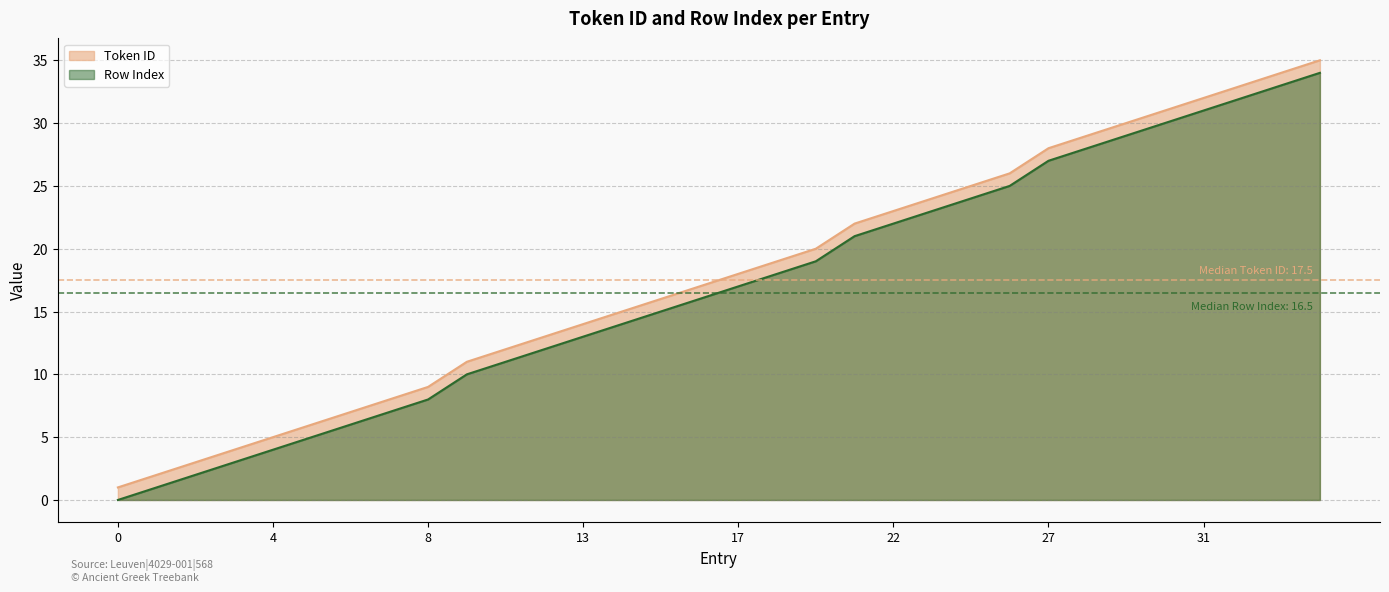

What value does the Row Index series have at 3, to the nearest 5?

5